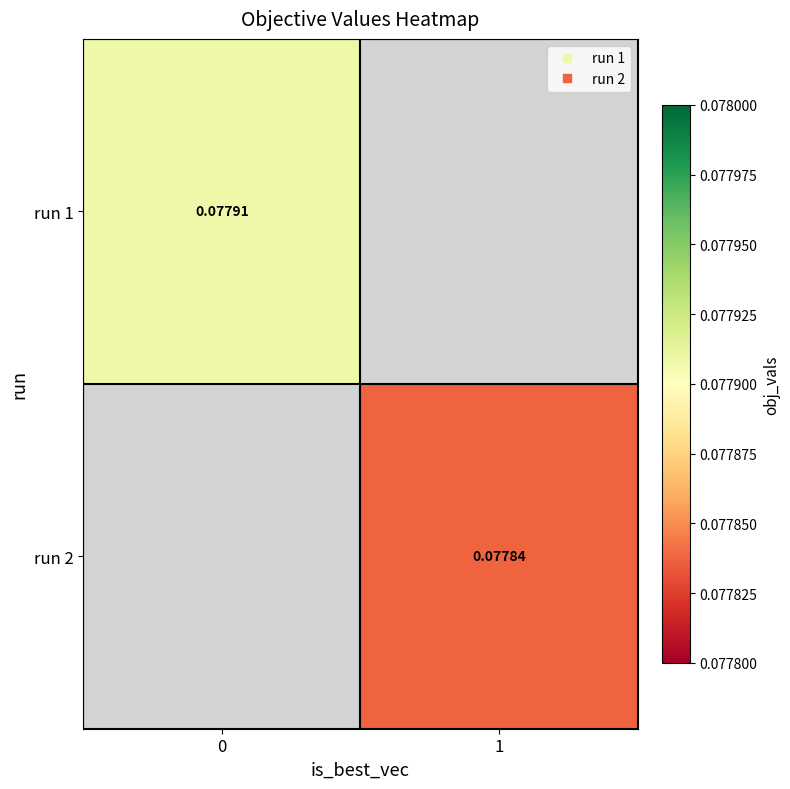

The value of row_0 at 0 is 0.1. True or false?

False